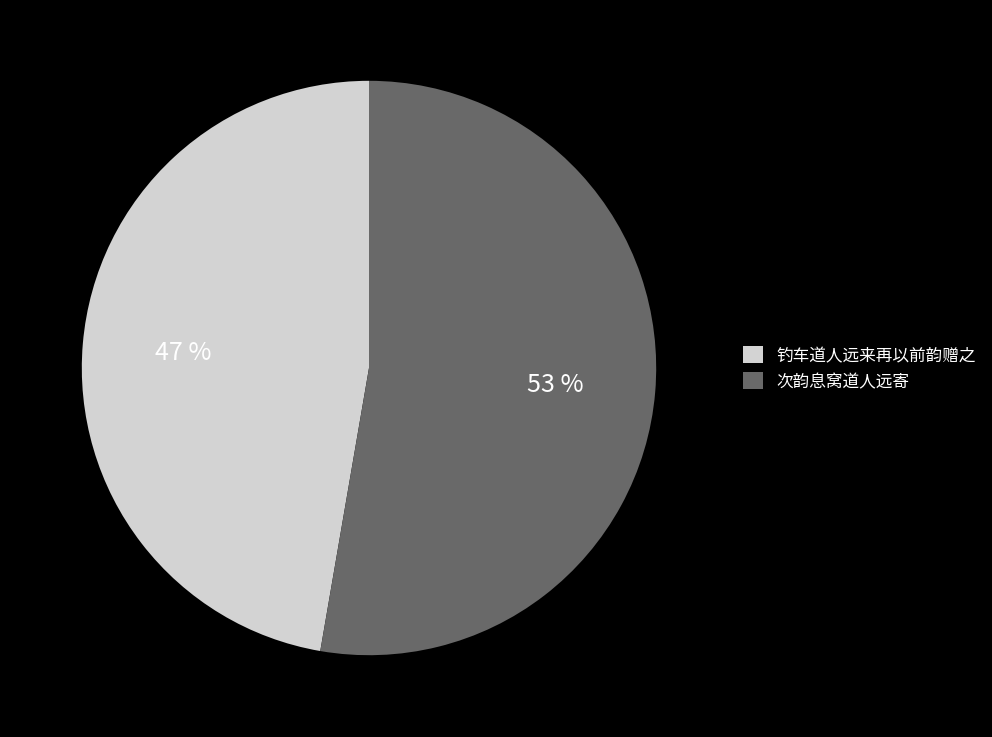

What is the smallest slice in the pie chart?

钓车道人远来再以前韵赠之